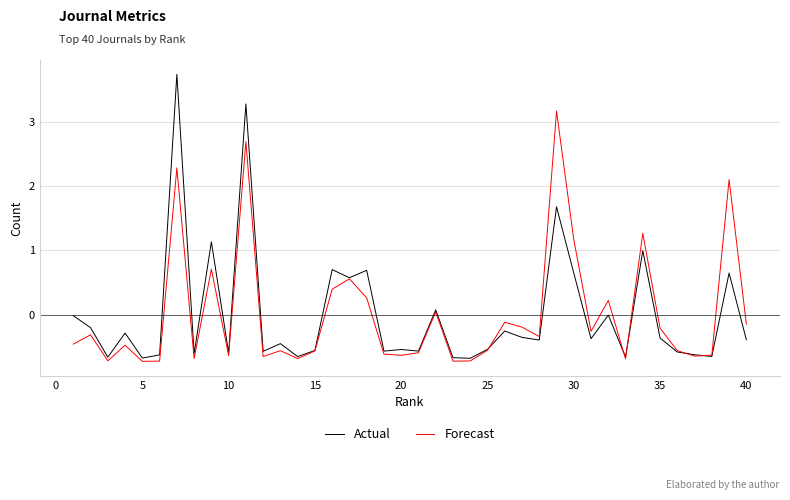

Rank the series by their maximum value, from highest to lowest.

Actual, Forecast